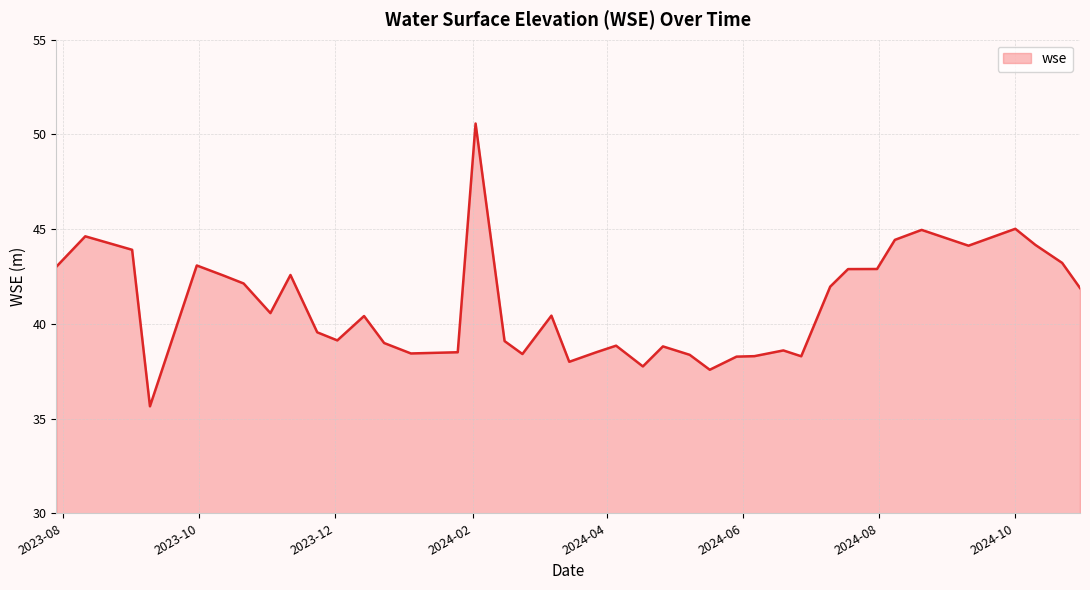

What is the greatest value displayed?

50.6